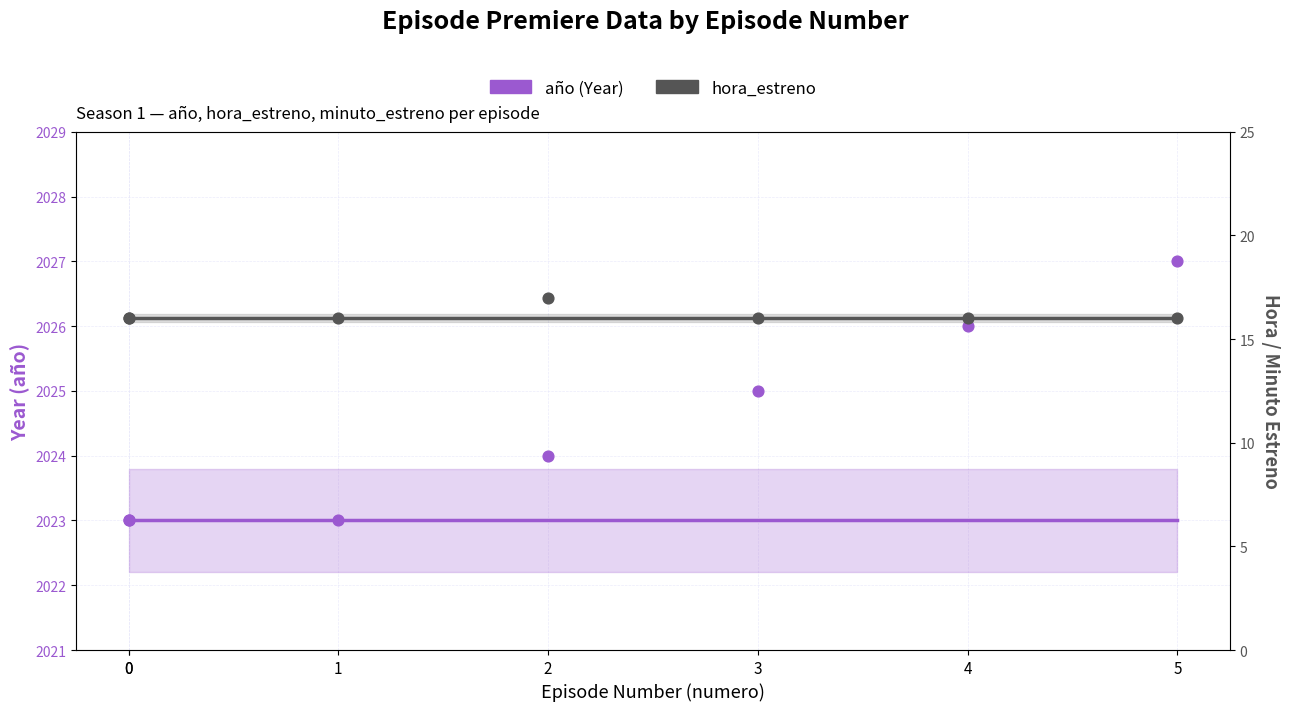

Which series has the widest spread of Y values?

año